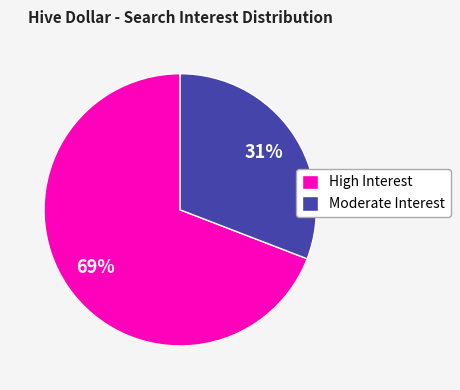

To the nearest percent, what is the average slice percentage?

50%